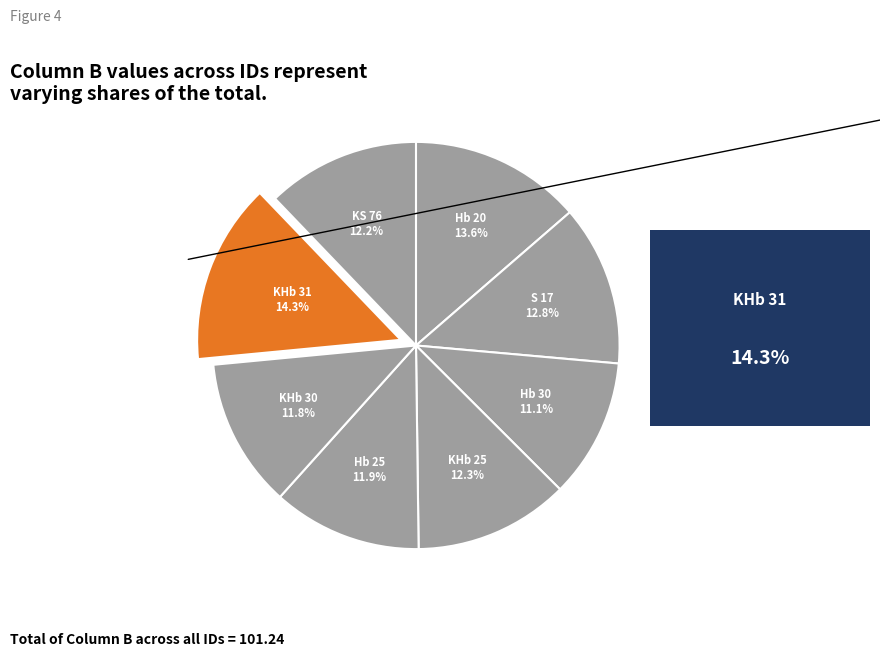

How many slices are in this pie chart?

8